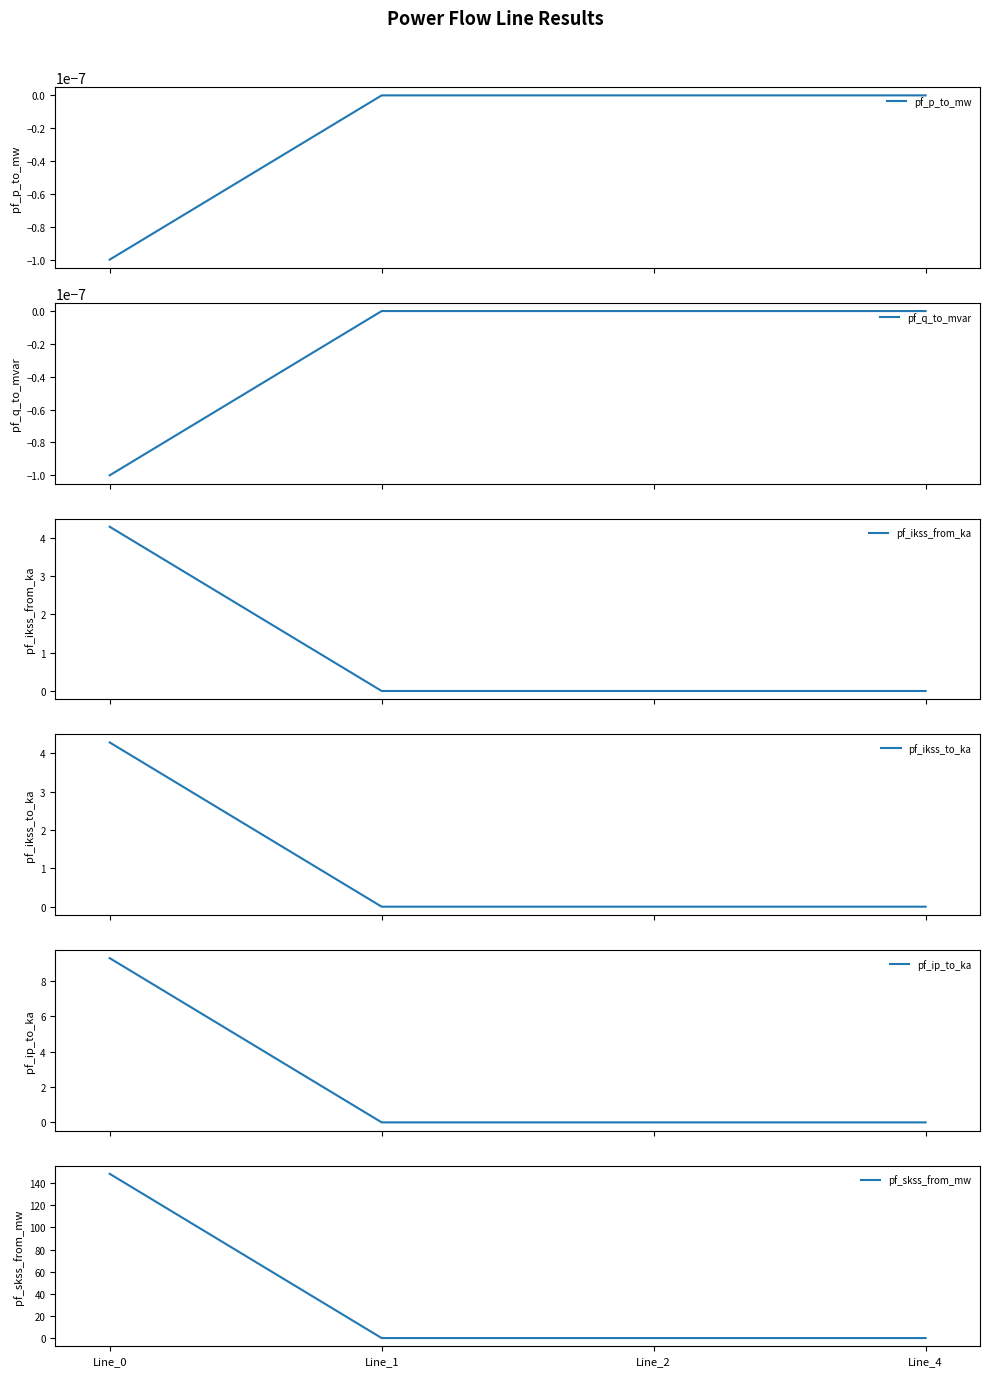

Reading left to right, list all the values displayed in this chart.

pf_p_to_mw: -0.0	0.0	0.0	0.0
pf_q_to_mvar: -0.0	-0.0	-0.0	0.0
pf_ikss_from_ka: 4.3	0.0	0.0	0.0
pf_ikss_to_ka: 4.3	0.0	0.0	0.0
pf_ip_to_ka: 9.3	0.0	0.0	0.0
pf_skss_from_mw: 148.4	0.0	0.0	0.0